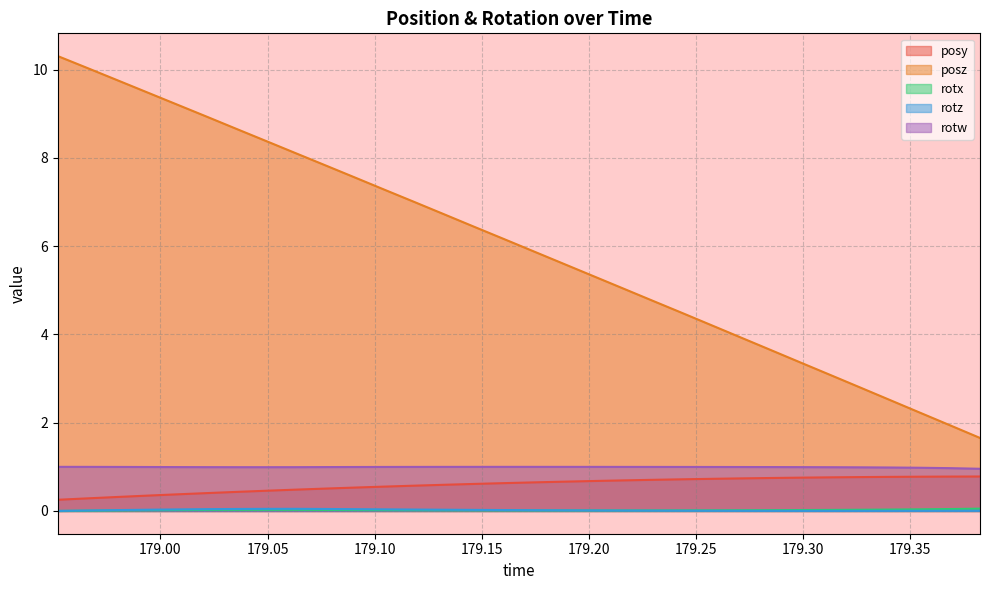

At how many categories does at least one series exceed 10?

2